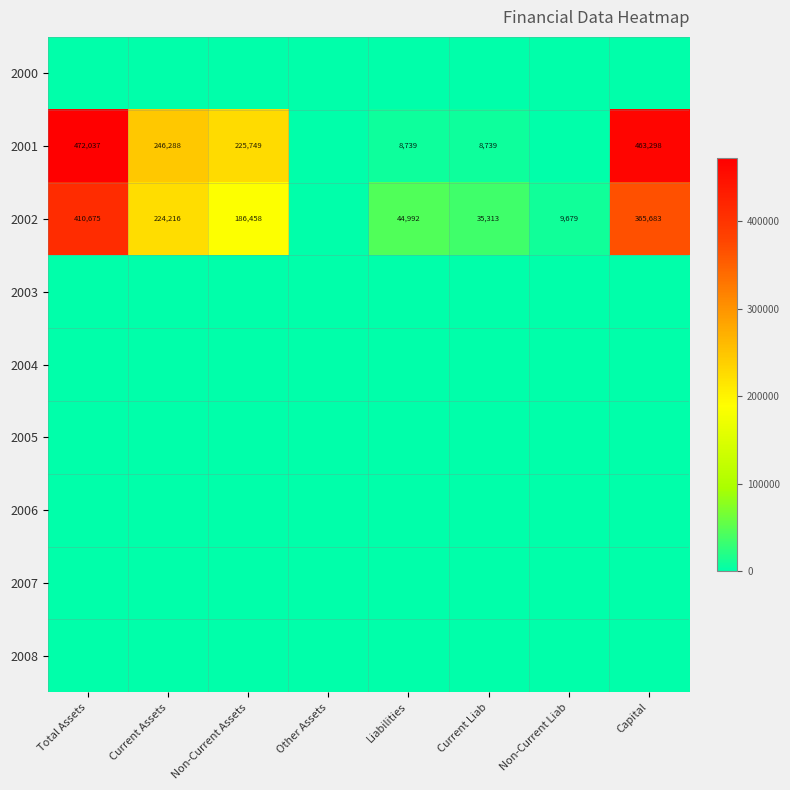

At how many categories does at least one series exceed 199501?

4